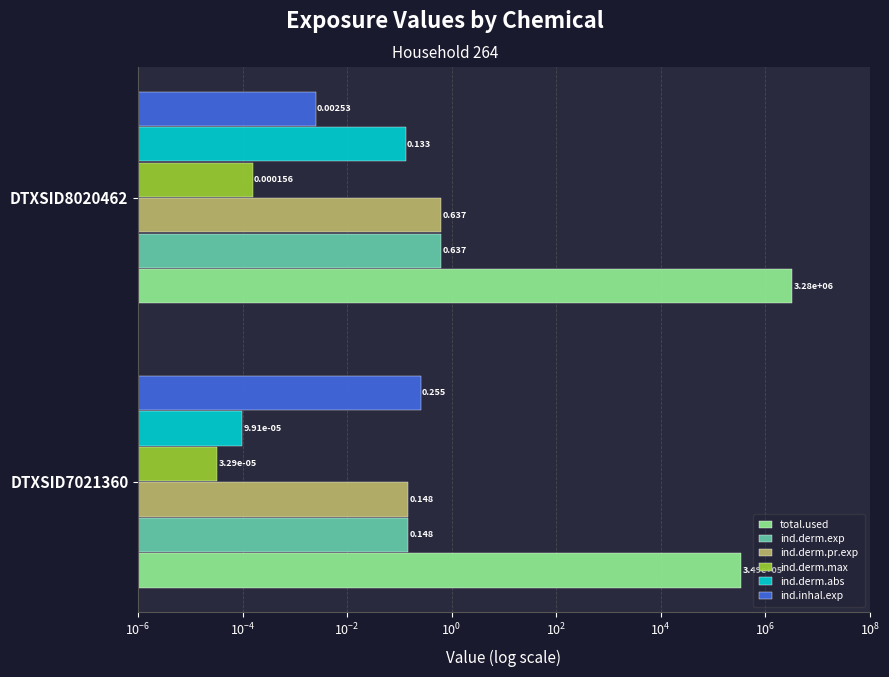

Between DTXSID8020462 and DTXSID7021360, which is larger?

DTXSID8020462